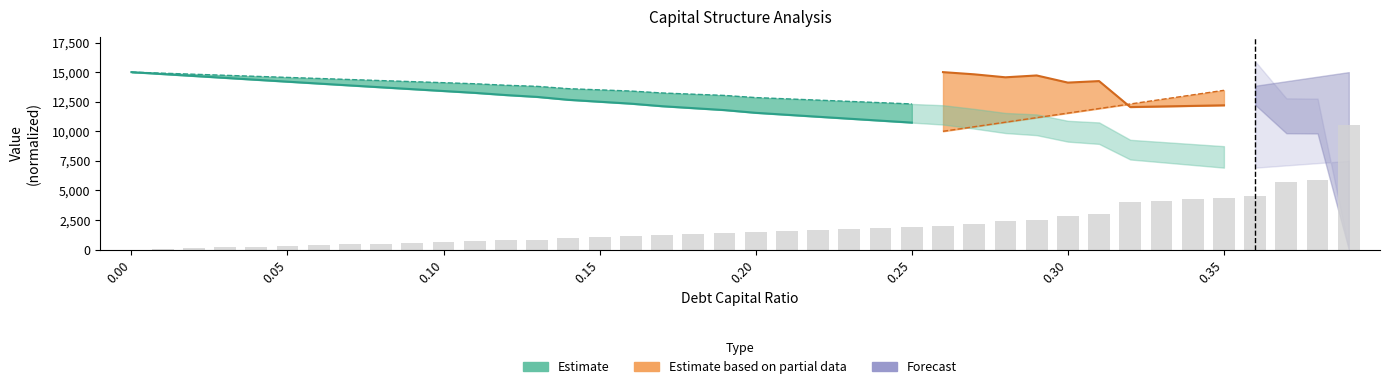

Does the chart contain stacked bars?

No